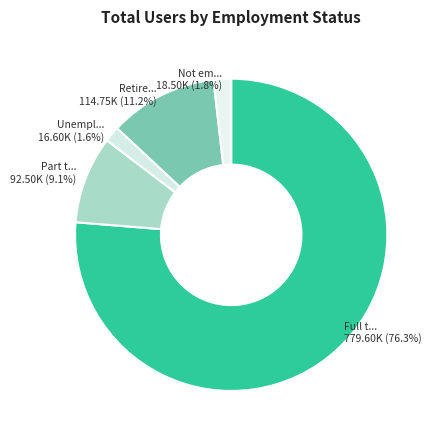

Which slice is the largest?

Full time